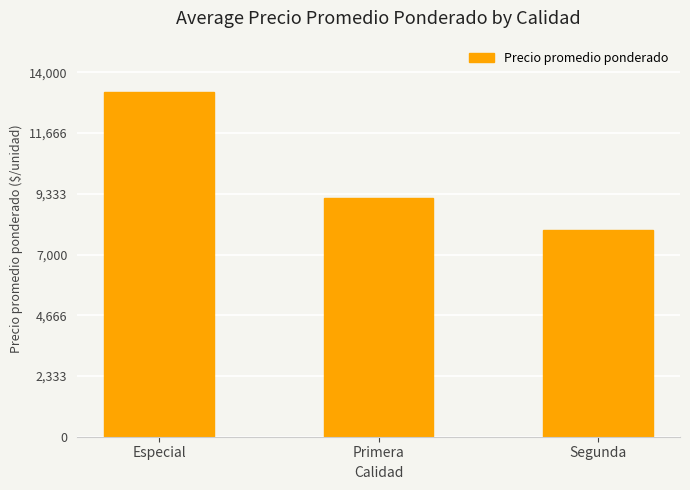

List the labels in order of value, largest first.

Especial, Primera, Segunda